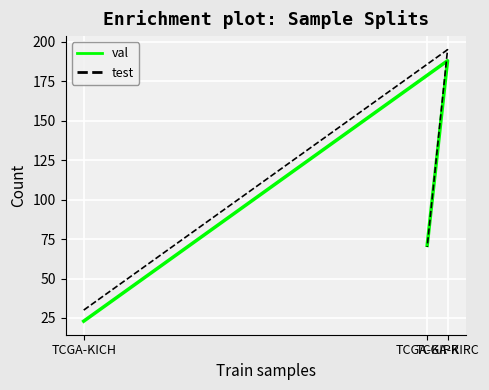

True or false: val has a value of 126 at TCGA-KIPR.

False